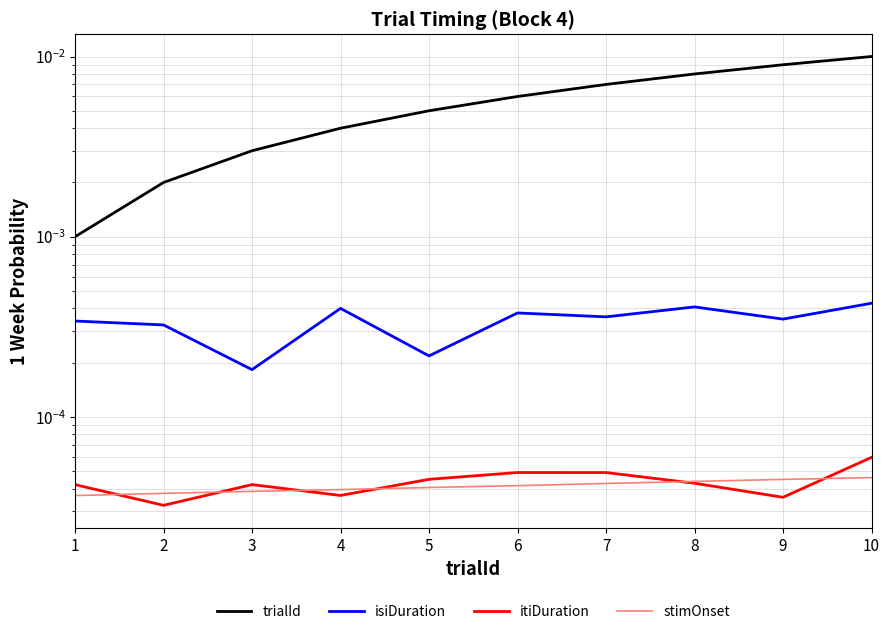

At which label does isiDuration reach its peak?

10